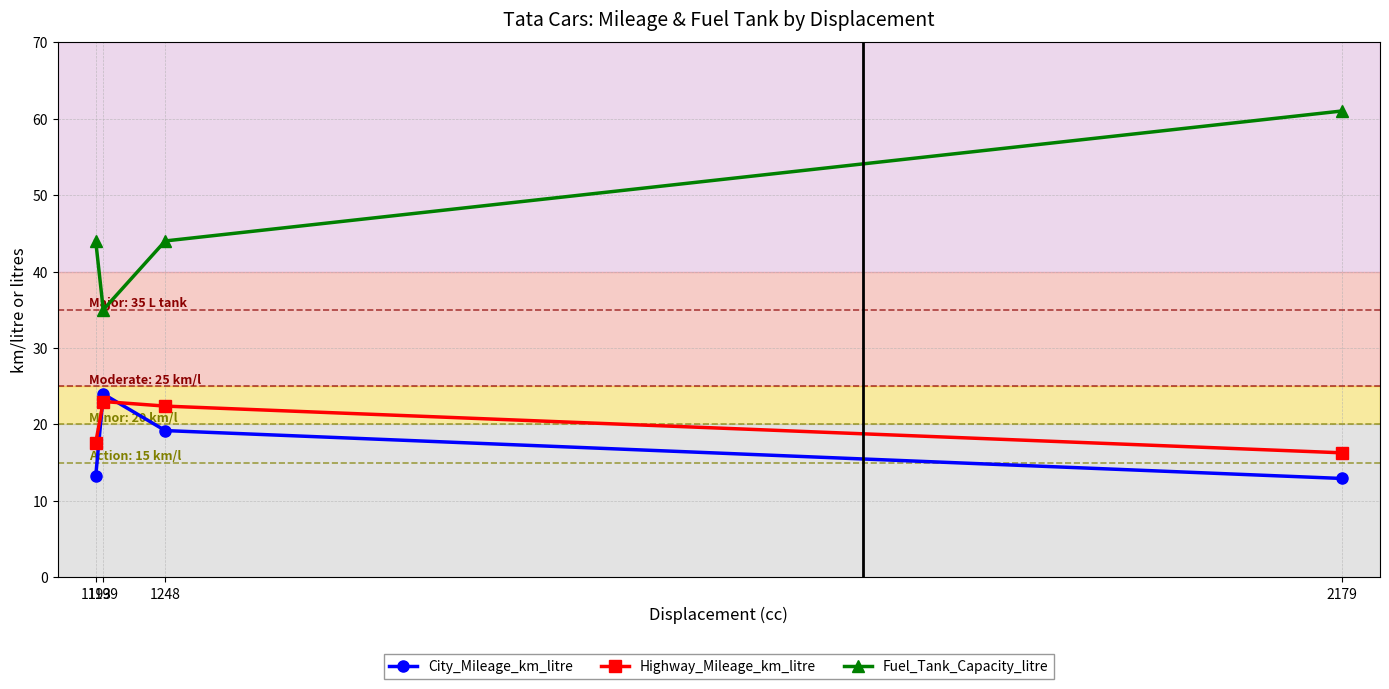

Count the number of categories in the chart.

4